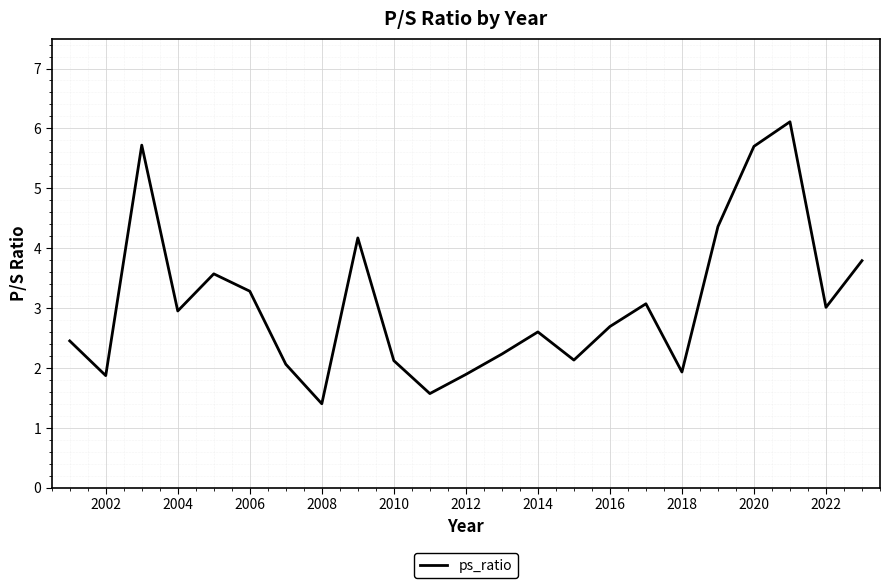

What is the average value?

3.1